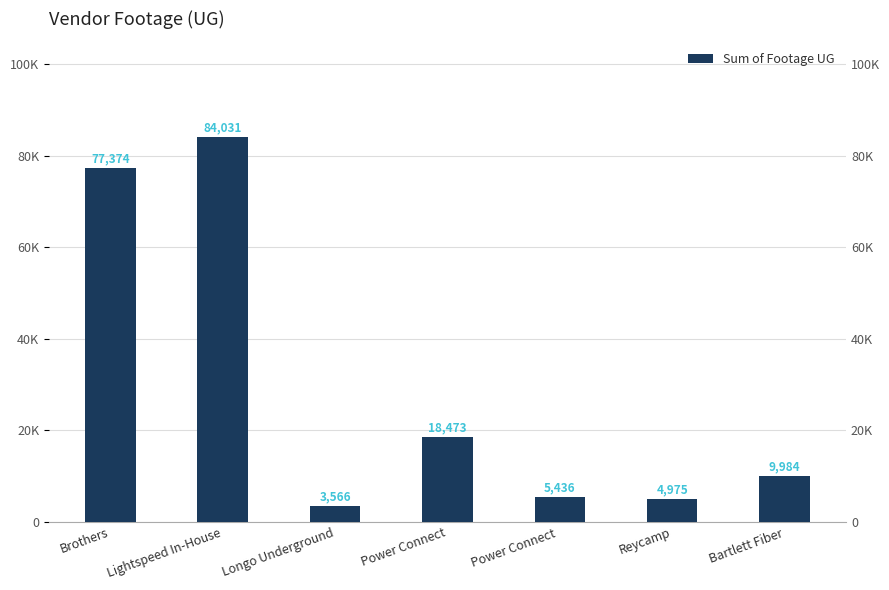

Which category has the lowest value across all series?

Longo Underground